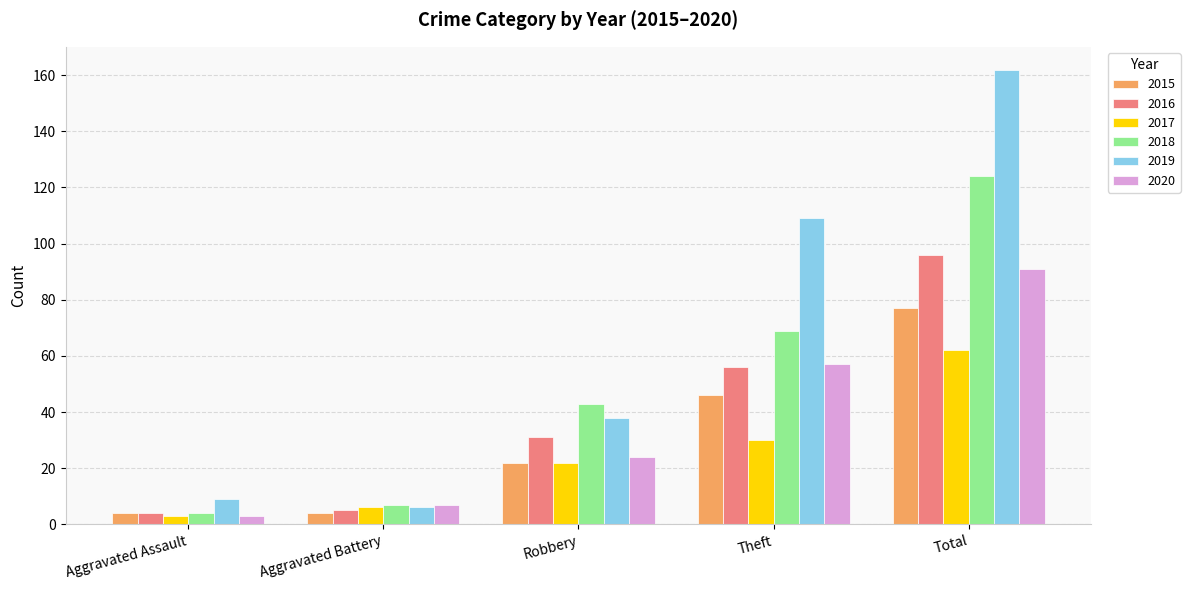

Which series has the largest total across all categories?

2019